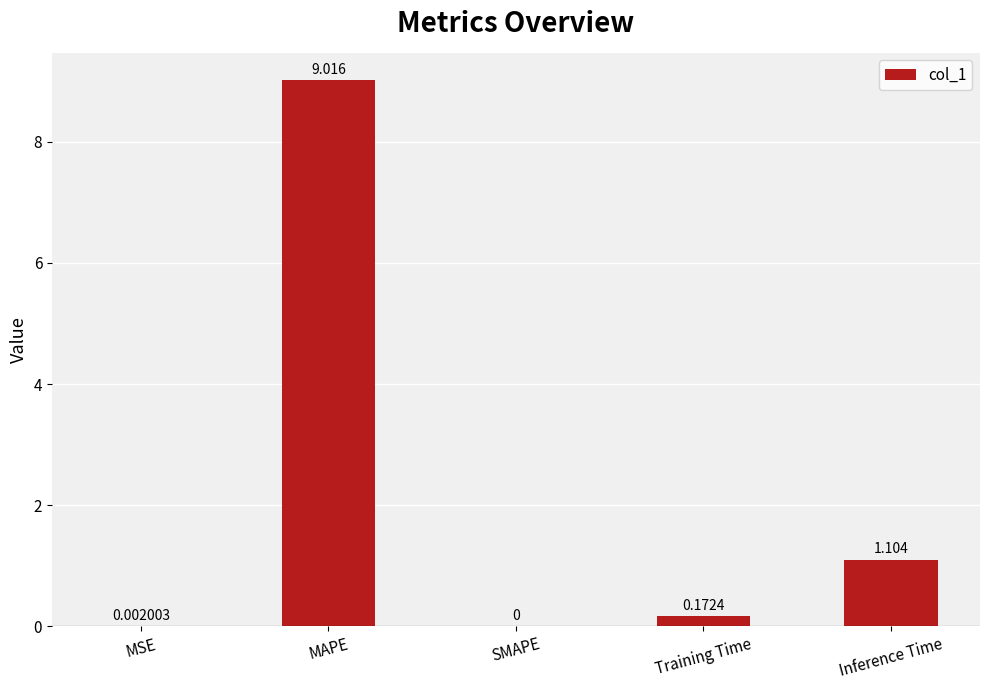

Which has a higher value, MAPE or Training Time?

MAPE